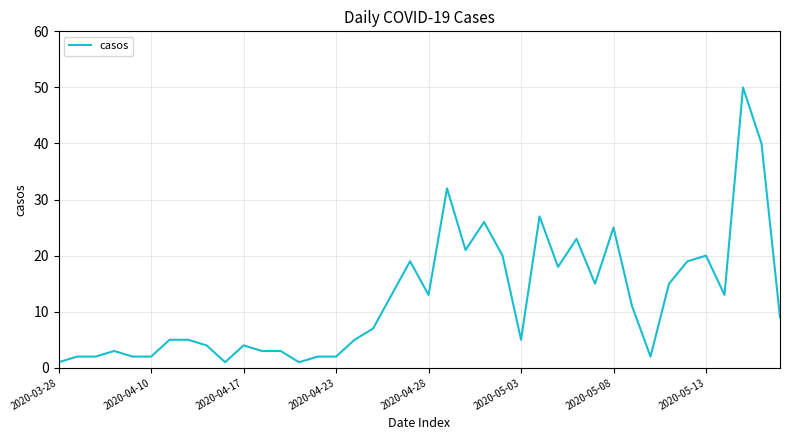

What is the greatest value displayed?

50